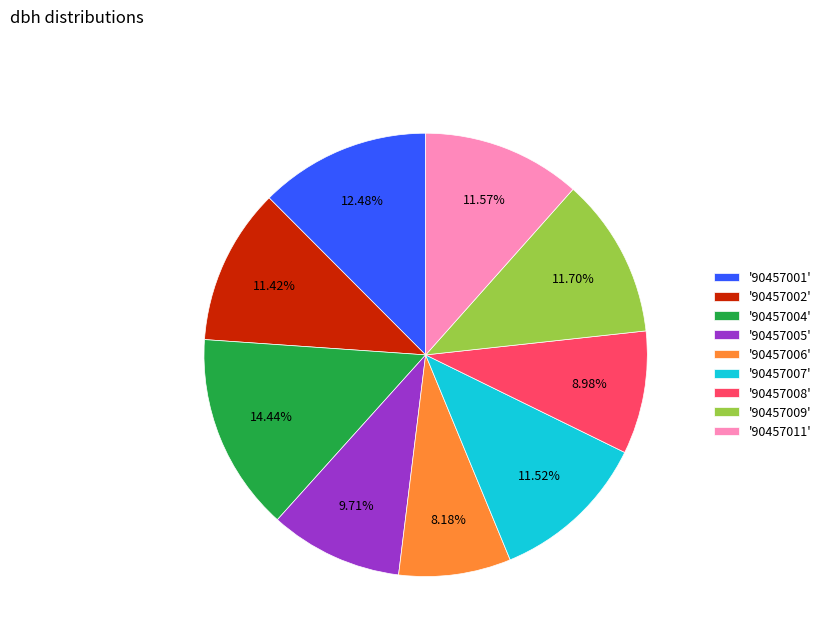

Do '90457001' and '90457004' together represent more than half of the pie?

No